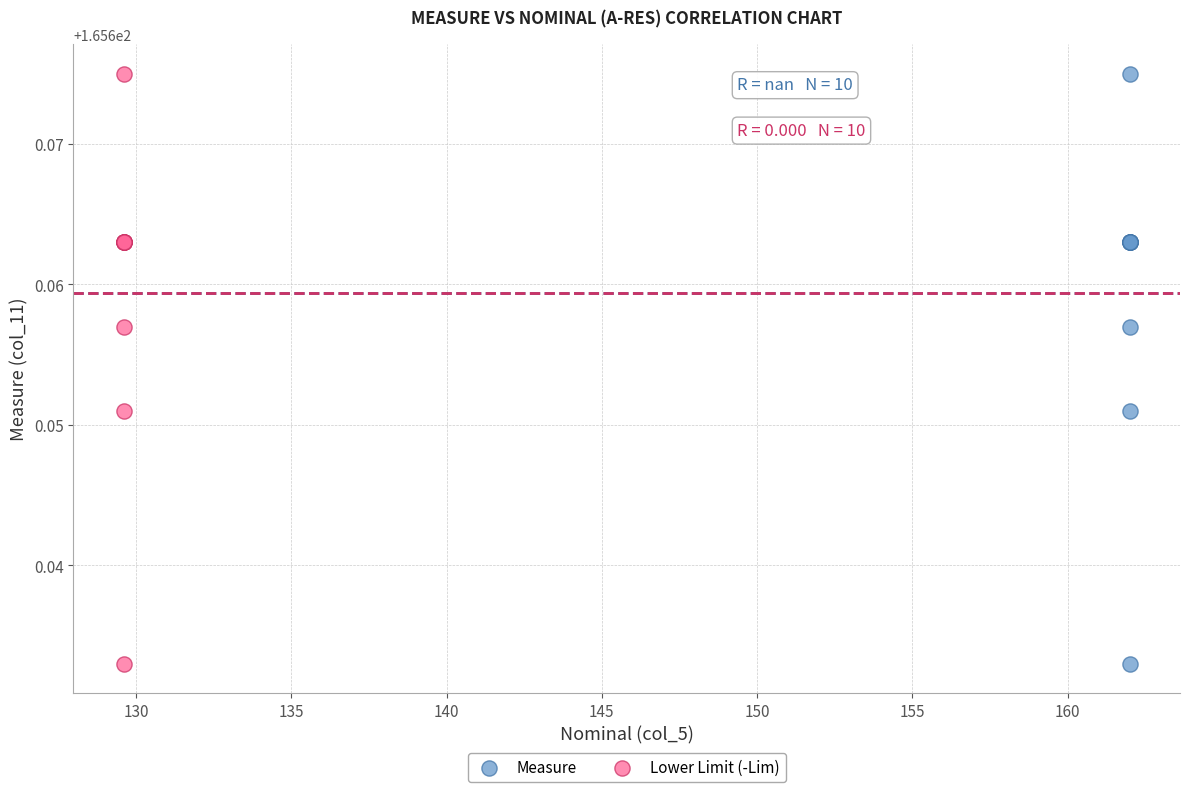

What are all the series names shown in the legend?

Measure, Lower Limit (-Lim)